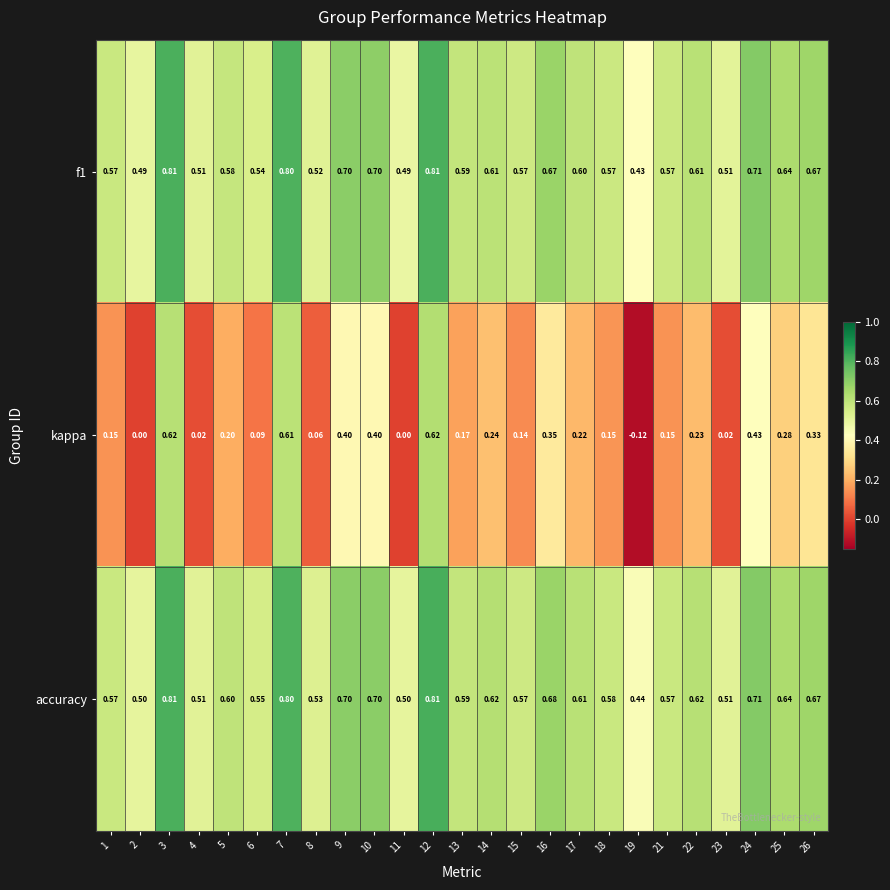

What is the total value across all series at 23?

1.0